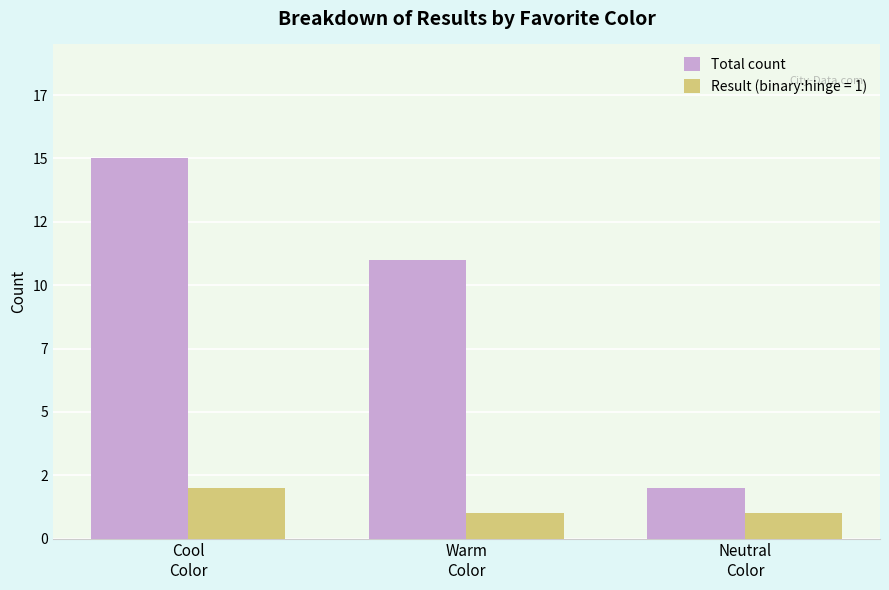

Does the chart contain any negative values?

No